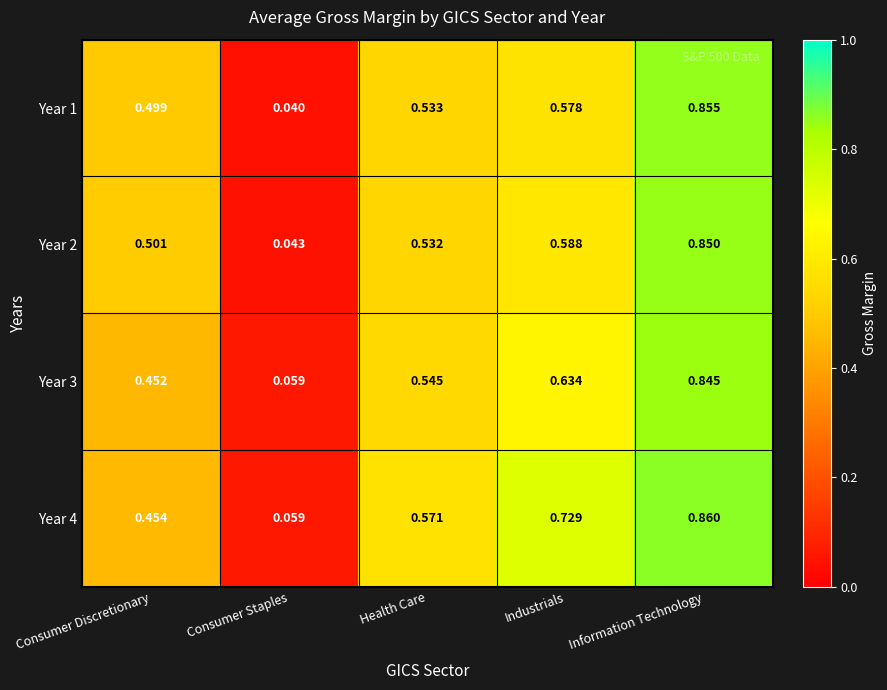

Which category has the lowest value across all series?

Consumer Staples